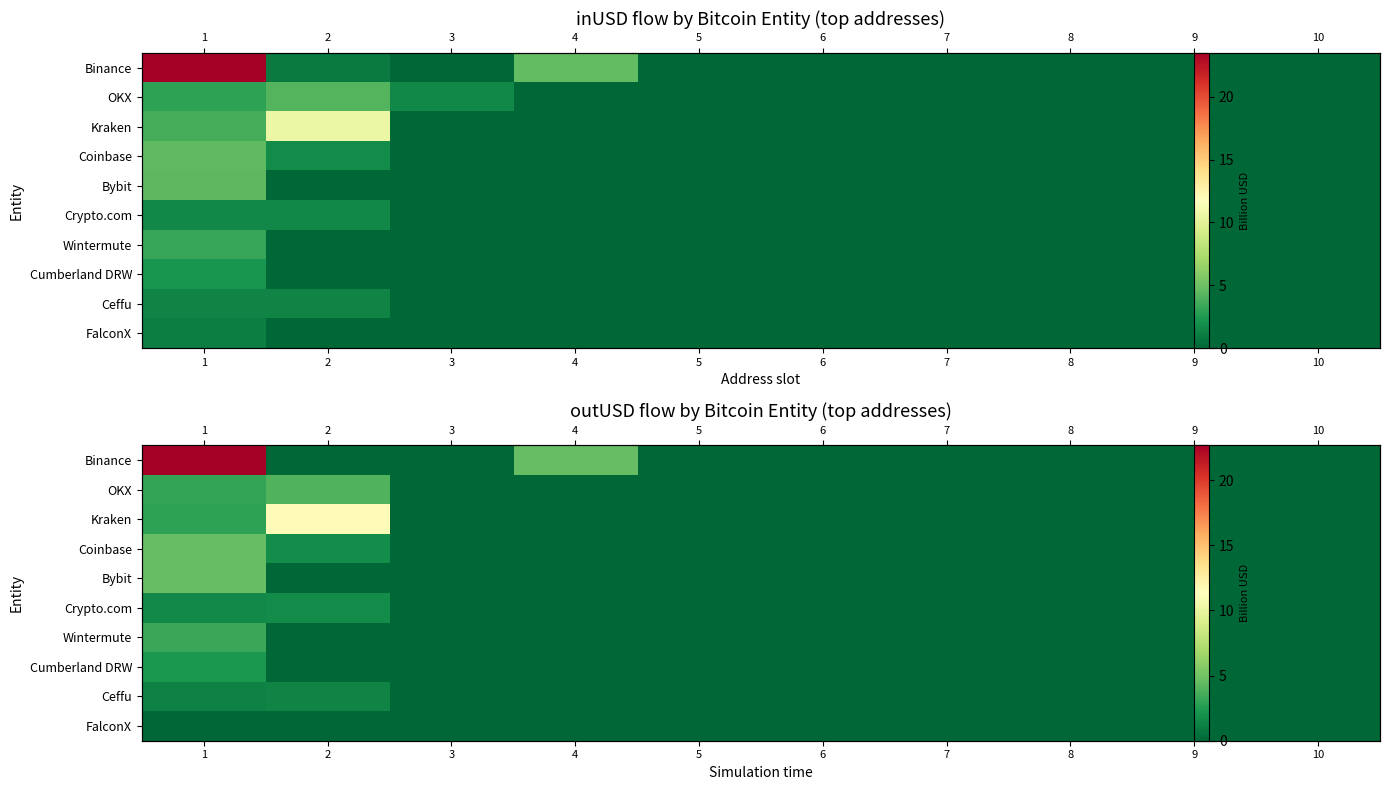

The OKX series shows 0.0 at 6. True or false?

True